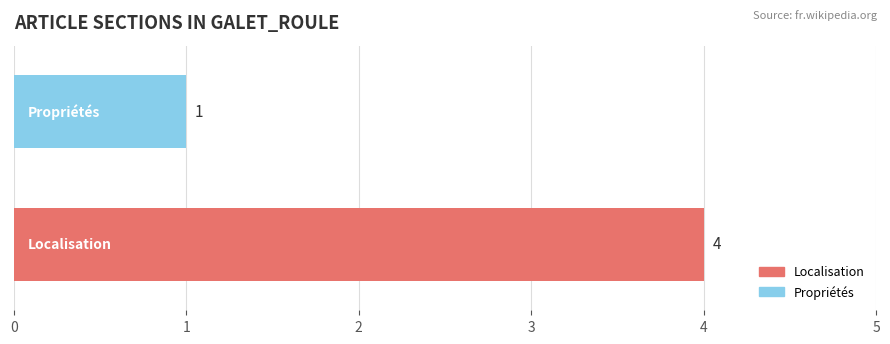

What is the greatest value displayed?

4